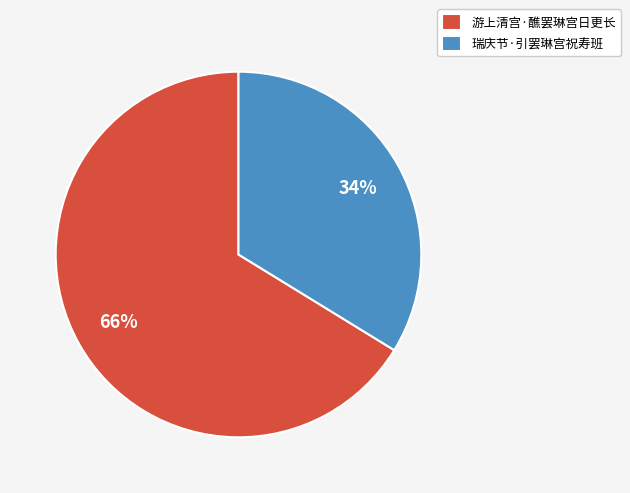

What percentage is the 瑞庆节·引罢琳宫祝寿班 slice, to the nearest percent?

34%